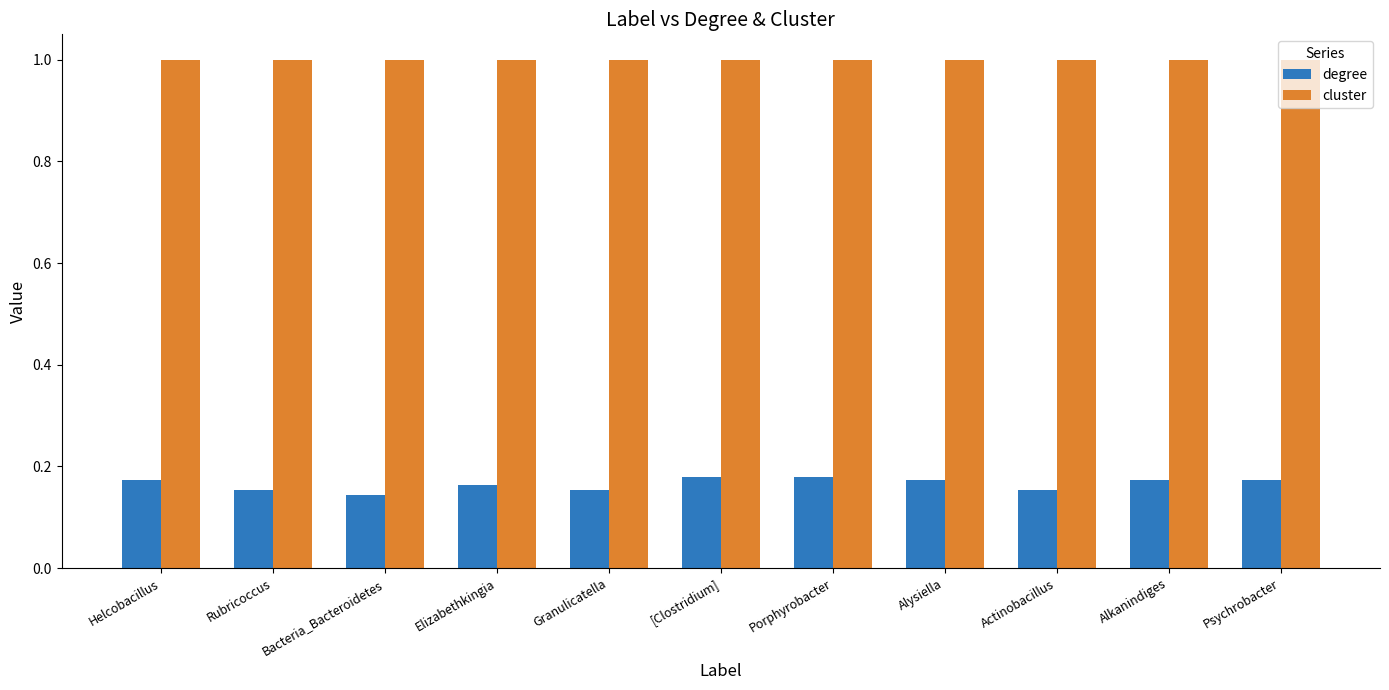

What is the maximum value shown in the chart?

1.0